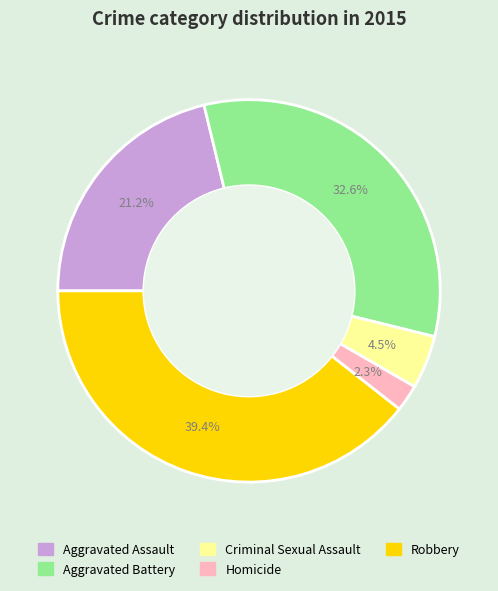

Is it true that Homicide is 2% of the pie?

True